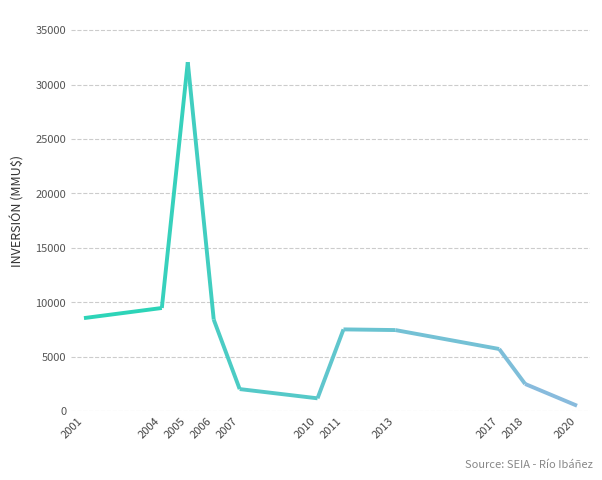

What is the greatest value displayed?

32059